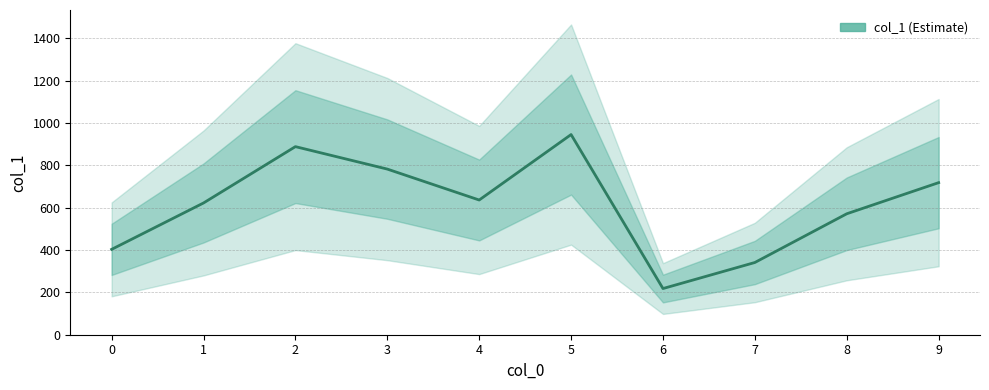

The value at 2 is 438. True or false?

False